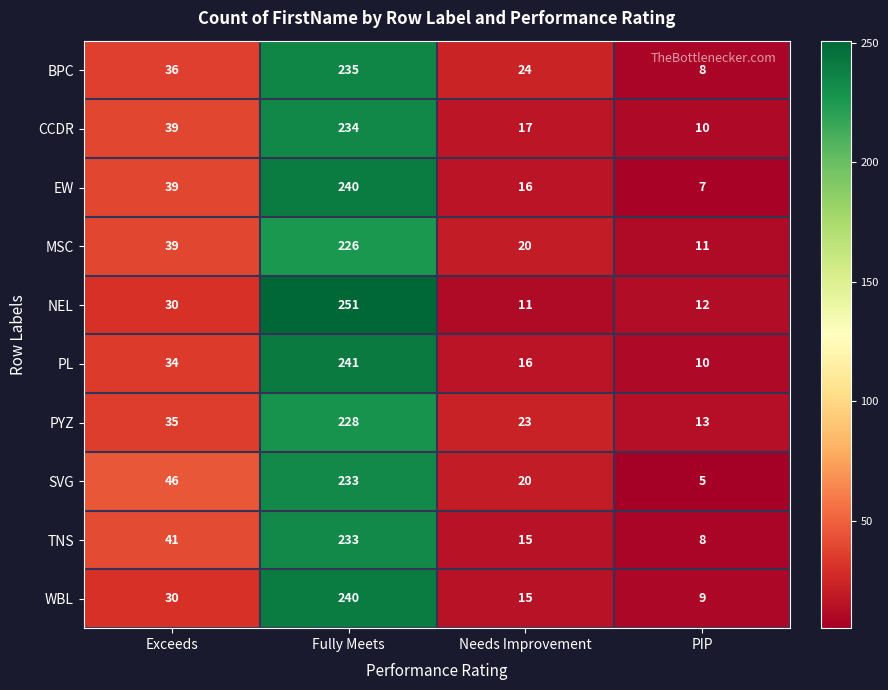

The value of WBL at Exceeds is 30. True or false?

True